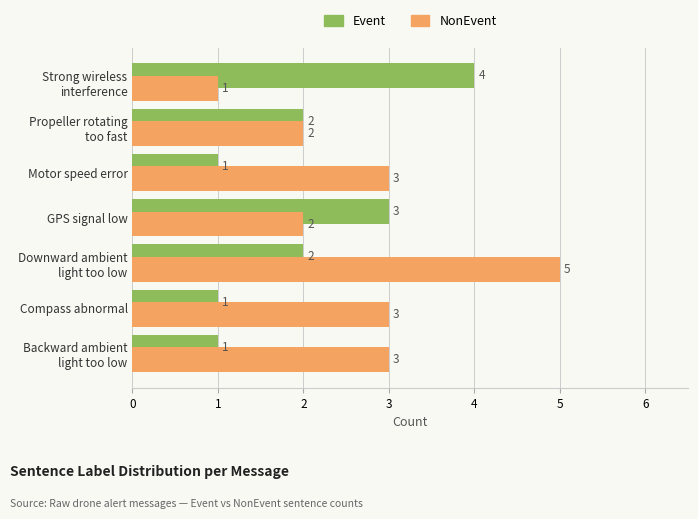

What is the smallest value displayed?

1